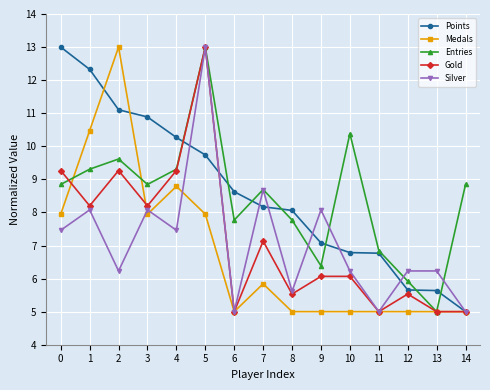

What are all the series names shown in the legend?

Points, Medals, Entries, Gold, Silver